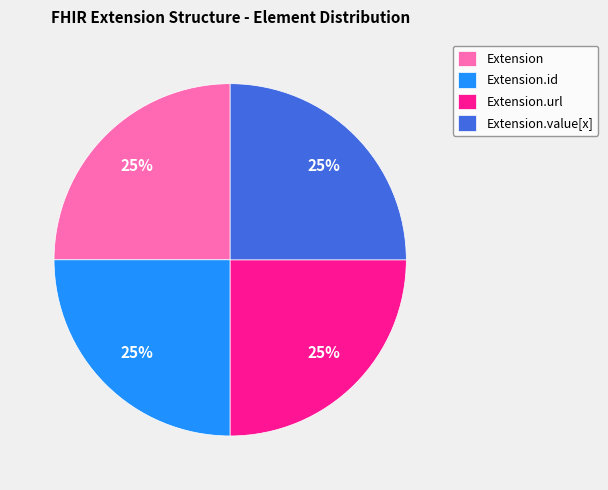

What percentage is the Extension.id slice, to the nearest percent?

25%